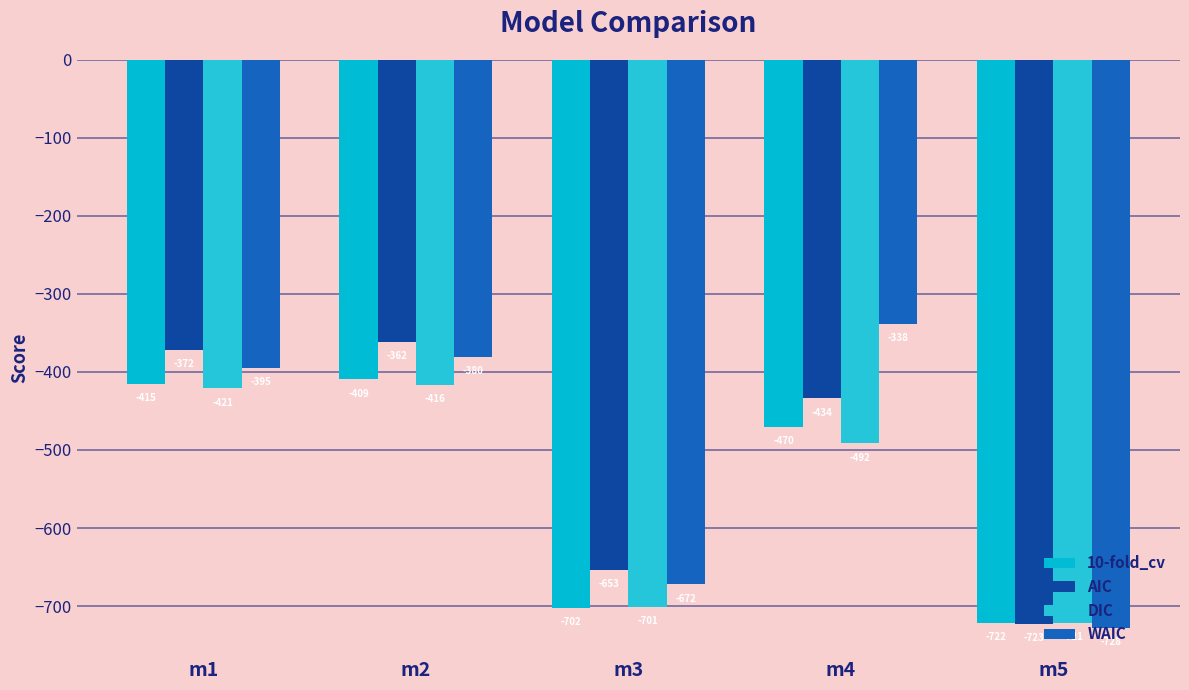

Is it true that 10-fold_cv equals -721.6 at m5?

True